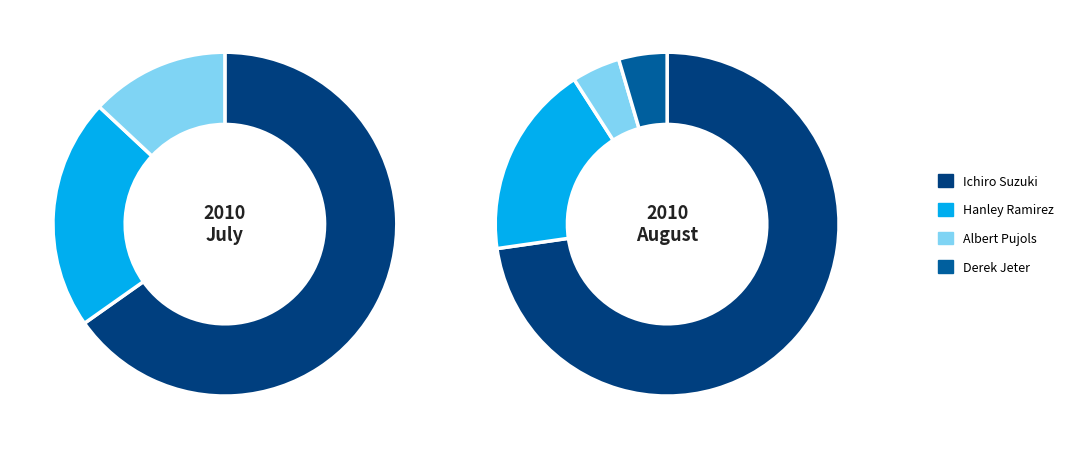

Which category has the smallest portion of the pie?

Derek Jeter